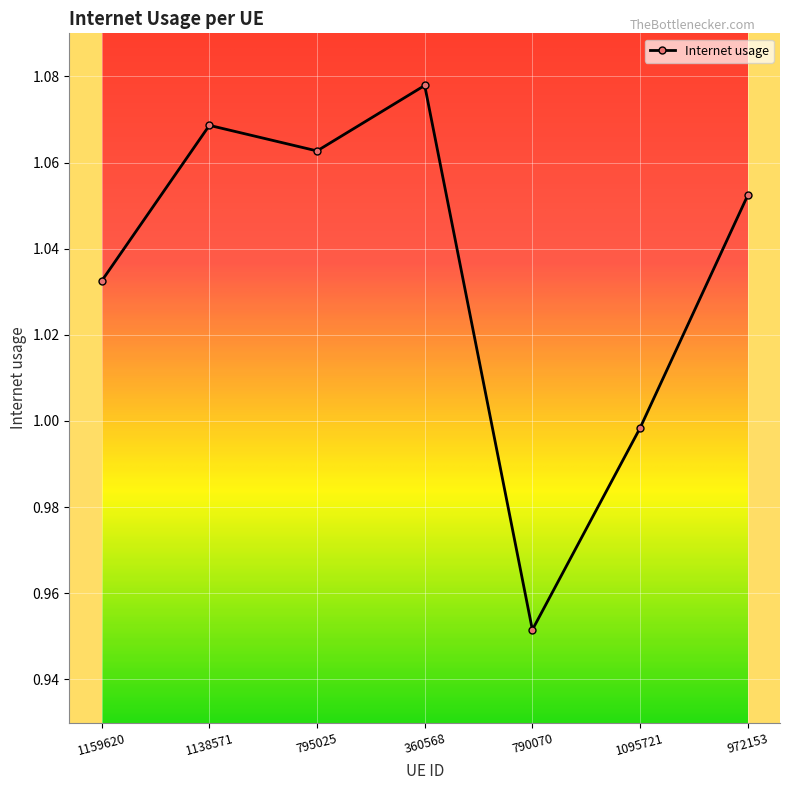

At which category does the data reach its first local peak?

1138571